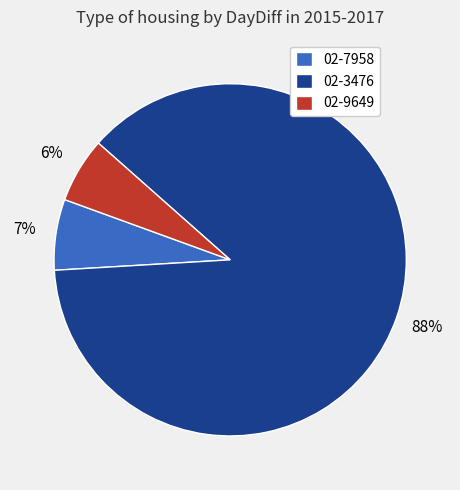

What is the majority slice?

02-3476